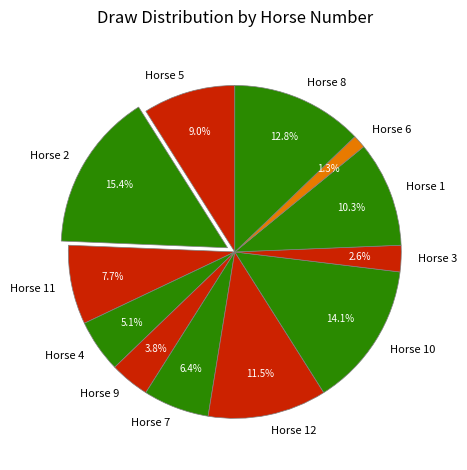

Rank the categories by value from lowest to highest.

Horse 6, Horse 3, Horse 9, Horse 4, Horse 7, Horse 11, Horse 5, Horse 1, Horse 12, Horse 8, Horse 10, Horse 2